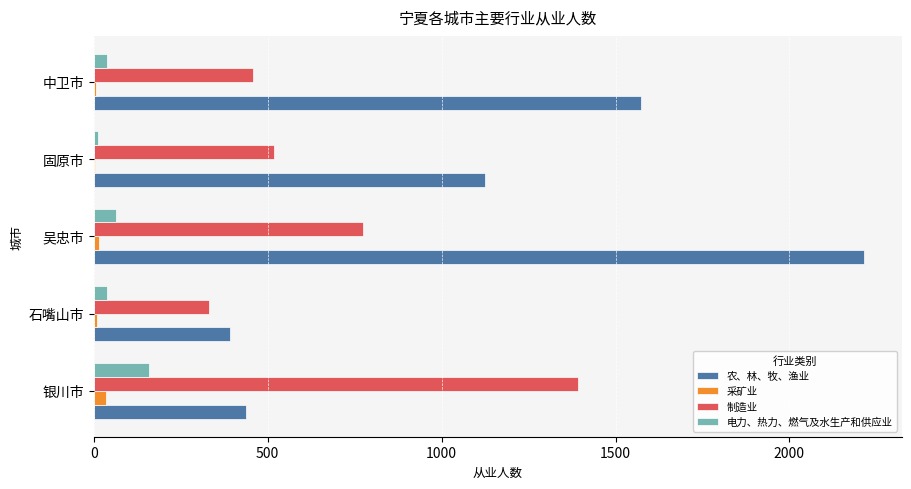

What is the maximum value for 电力、热力、燃气及水生产和供应业?

158